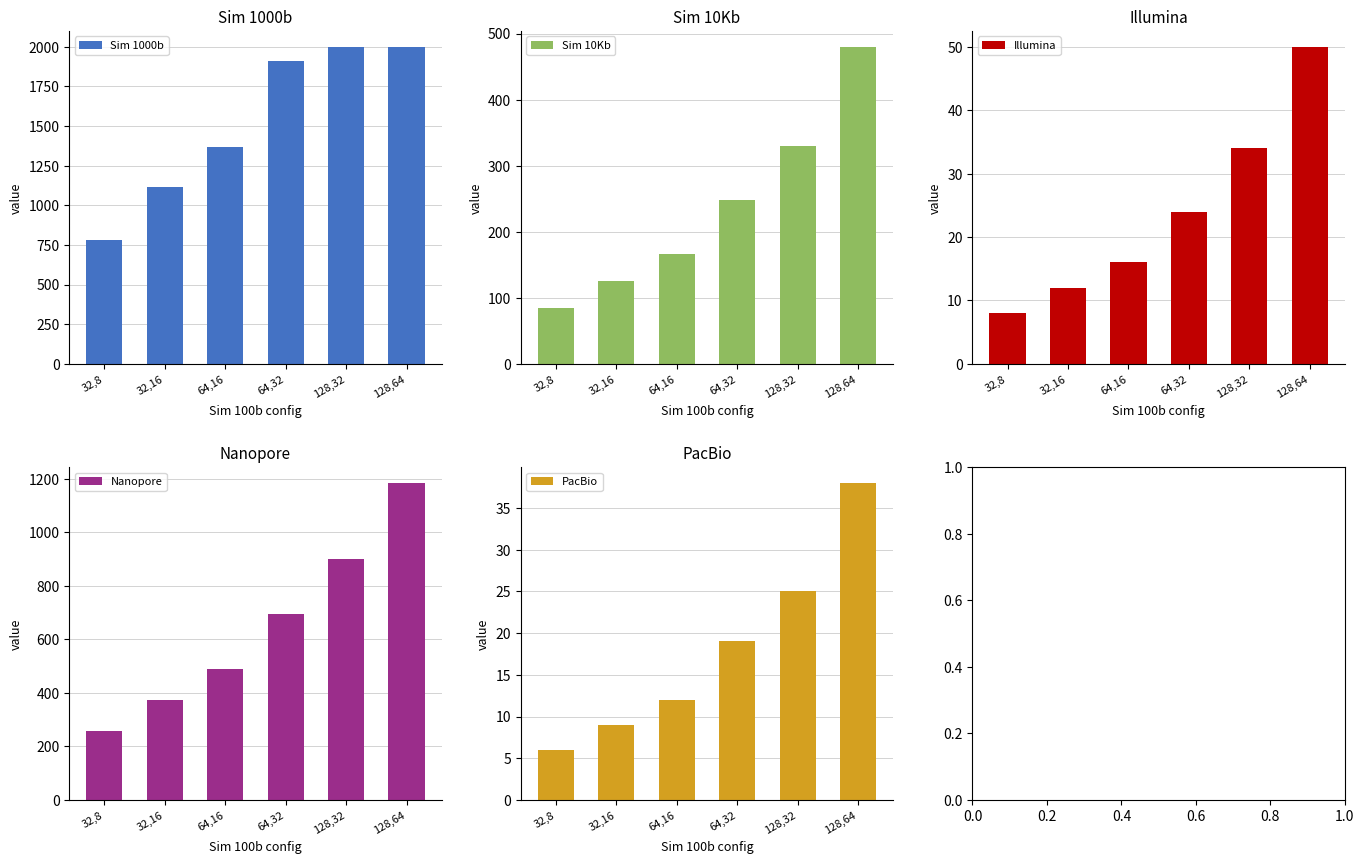

Reading left to right, what are all the values shown in this chart?

Sim 1000b: 779	1112	1368	1906	1999	1999
Sim 10Kb: 84	126	166	248	330	480
Illumina: 8	12	16	24	34	50
Nanopore: 257	373	490	695	899	1184
PacBio: 6	9	12	19	25	38